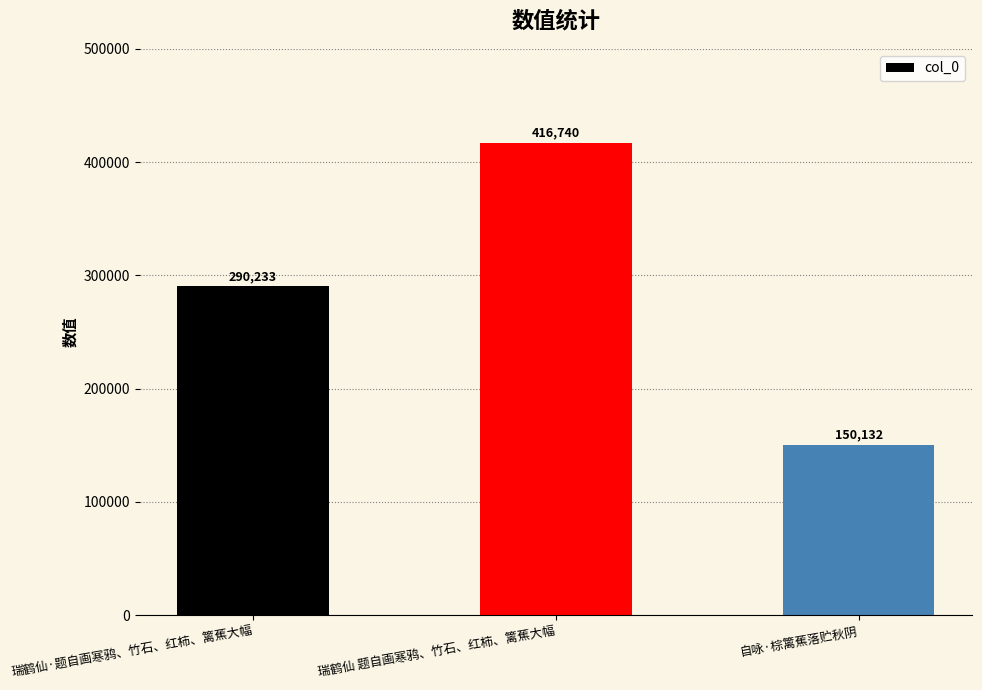

How many values are between 150132 and 416740?

3